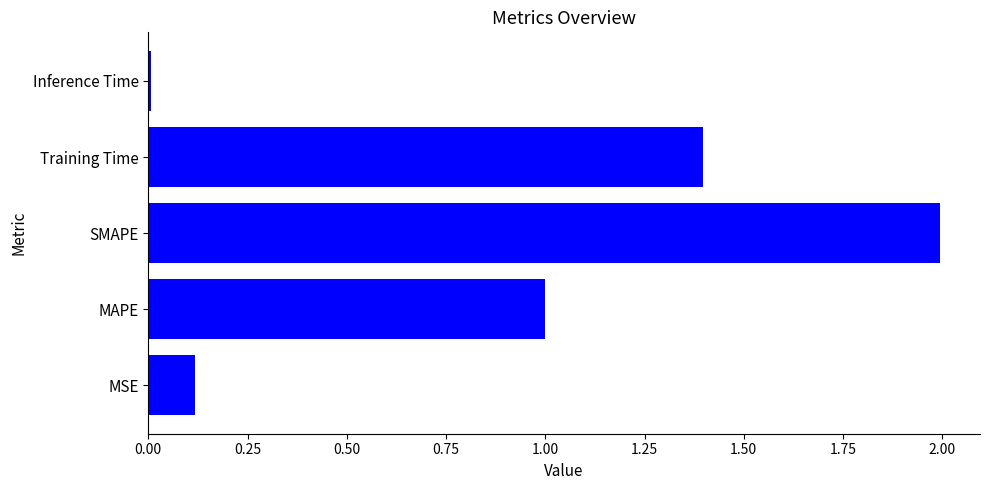

List the labels in order of value, smallest first.

Inference Time, MSE, MAPE, Training Time, SMAPE